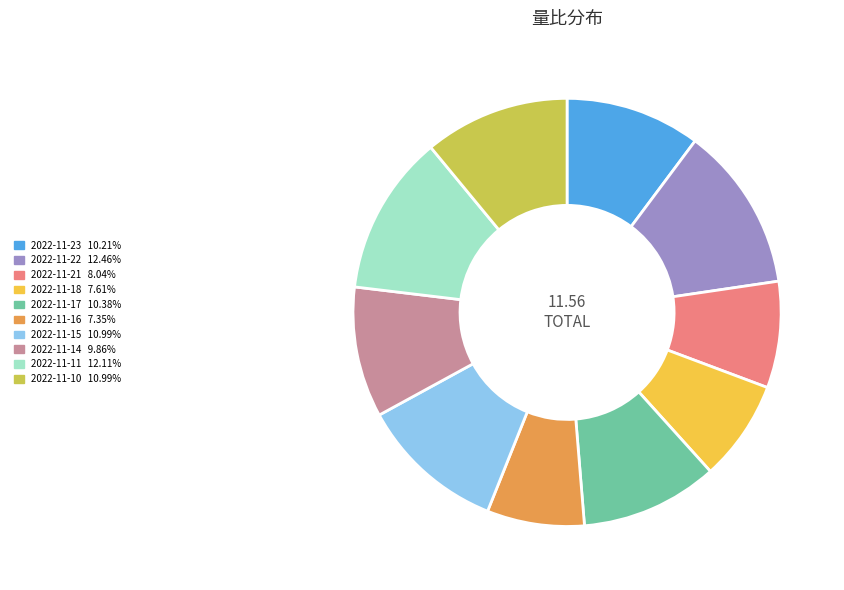

Is the sum of 2022-11-22 and 2022-11-21 greater than half?

No